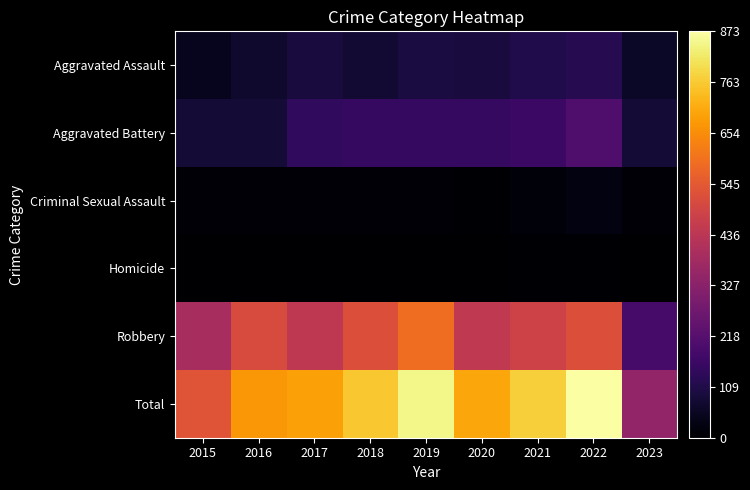

What is the difference between the highest and lowest values at 2019?

845